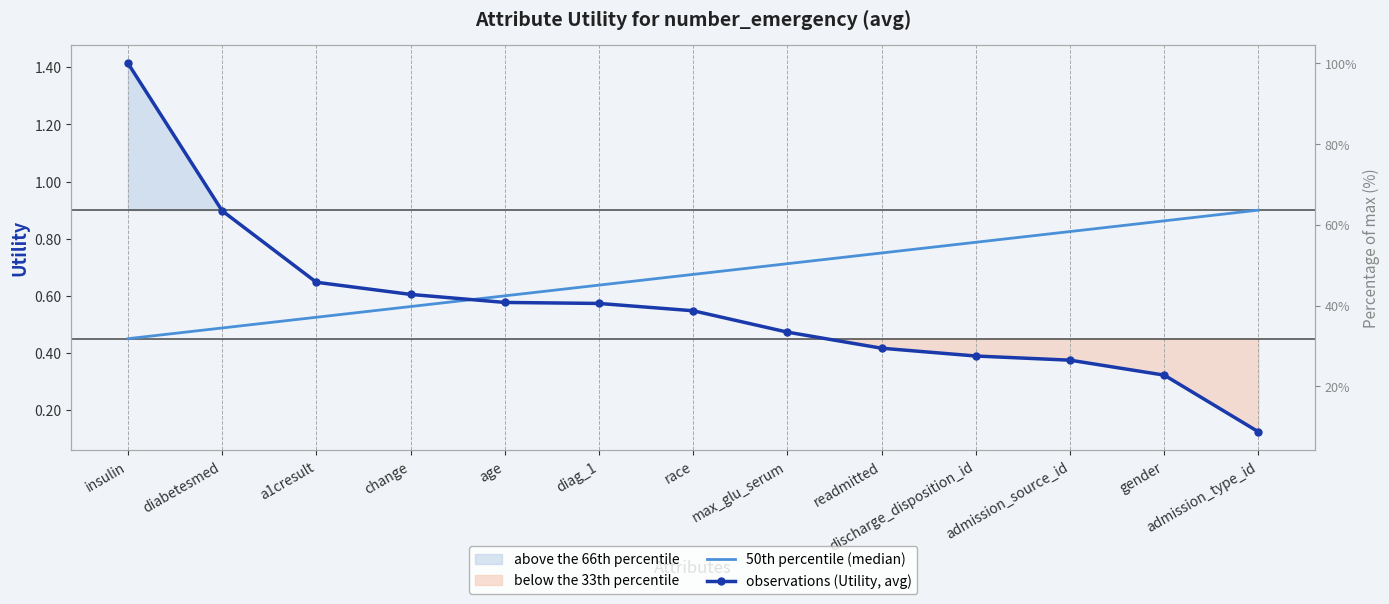

Which series has the widest spread of values?

observations (Utility, avg)